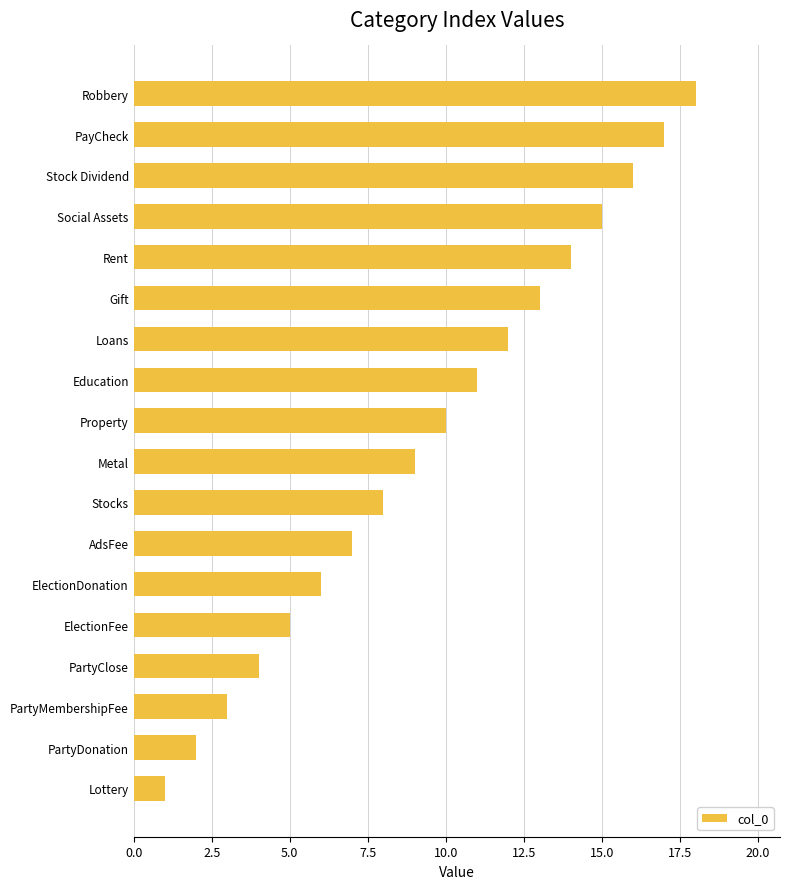

Rank the categories by value from highest to lowest.

Robbery, PayCheck, Stock Dividend, Social Assets, Rent, Gift, Loans, Education, Property, Metal, Stocks, AdsFee, ElectionDonation, ElectionFee, PartyClose, PartyMembershipFee, PartyDonation, Lottery